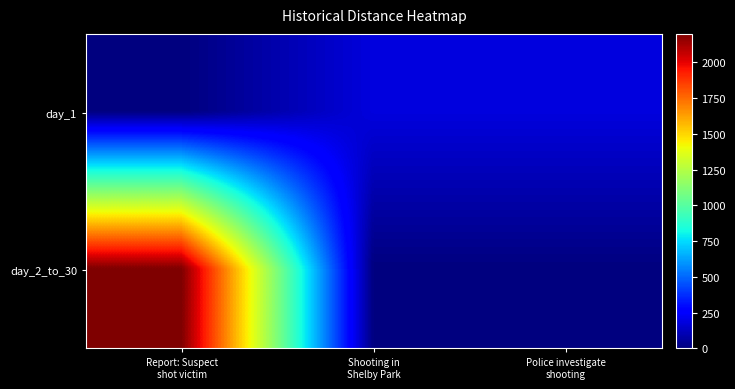

Rank the series at Shooting in Shelby Park from lowest to highest value.

day_2_to_30, day_1